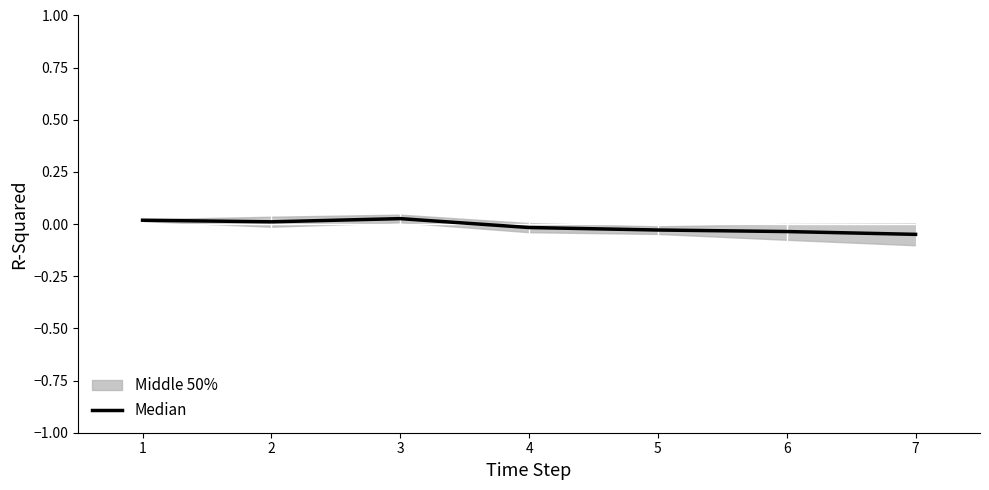

How many lines are shown in the chart?

1